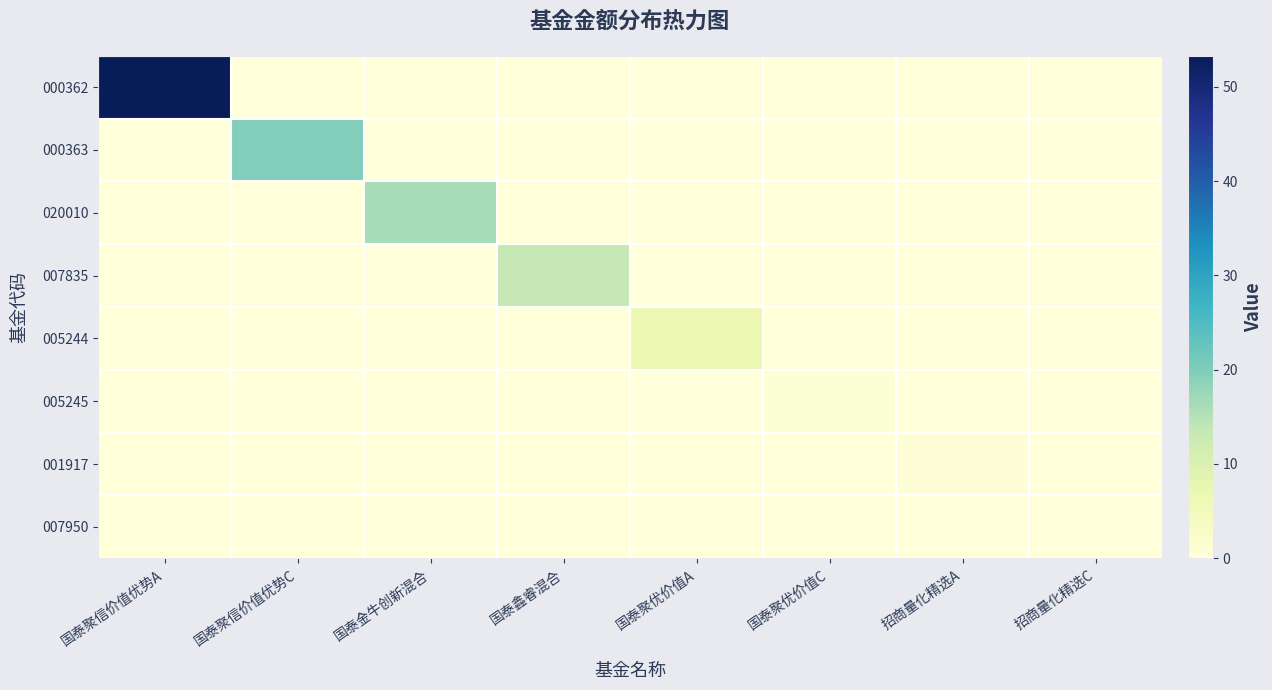

Reading left to right, transcribe all the data shown in this chart.

000362: 国泰聚信价值优势A=53.3	国泰聚信价值优势C=0.0	国泰金牛创新混合=0.0	国泰鑫睿混合=0.0	国泰聚优价值A=0.0	国泰聚优价值C=0.0	招商量化精选A=0.0	招商量化精选C=0.0
000363: 国泰聚信价值优势A=0.0	国泰聚信价值优势C=19.7	国泰金牛创新混合=0.0	国泰鑫睿混合=0.0	国泰聚优价值A=0.0	国泰聚优价值C=0.0	招商量化精选A=0.0	招商量化精选C=0.0
020010: 国泰聚信价值优势A=0.0	国泰聚信价值优势C=0.0	国泰金牛创新混合=16.3	国泰鑫睿混合=0.0	国泰聚优价值A=0.0	国泰聚优价值C=0.0	招商量化精选A=0.0	招商量化精选C=0.0
007835: 国泰聚信价值优势A=0.0	国泰聚信价值优势C=0.0	国泰金牛创新混合=0.0	国泰鑫睿混合=13.4	国泰聚优价值A=0.0	国泰聚优价值C=0.0	招商量化精选A=0.0	招商量化精选C=0.0
005244: 国泰聚信价值优势A=0.0	国泰聚信价值优势C=0.0	国泰金牛创新混合=0.0	国泰鑫睿混合=0.0	国泰聚优价值A=6.6	国泰聚优价值C=0.0	招商量化精选A=0.0	招商量化精选C=0.0
005245: 国泰聚信价值优势A=0.0	国泰聚信价值优势C=0.0	国泰金牛创新混合=0.0	国泰鑫睿混合=0.0	国泰聚优价值A=0.0	国泰聚优价值C=1.0	招商量化精选A=0.0	招商量化精选C=0.0
001917: 国泰聚信价值优势A=0.0	国泰聚信价值优势C=0.0	国泰金牛创新混合=0.0	国泰鑫睿混合=0.0	国泰聚优价值A=0.0	国泰聚优价值C=0.0	招商量化精选A=0.7	招商量化精选C=0.0
007950: 国泰聚信价值优势A=0.0	国泰聚信价值优势C=0.0	国泰金牛创新混合=0.0	国泰鑫睿混合=0.0	国泰聚优价值A=0.0	国泰聚优价值C=0.0	招商量化精选A=0.0	招商量化精选C=0.1